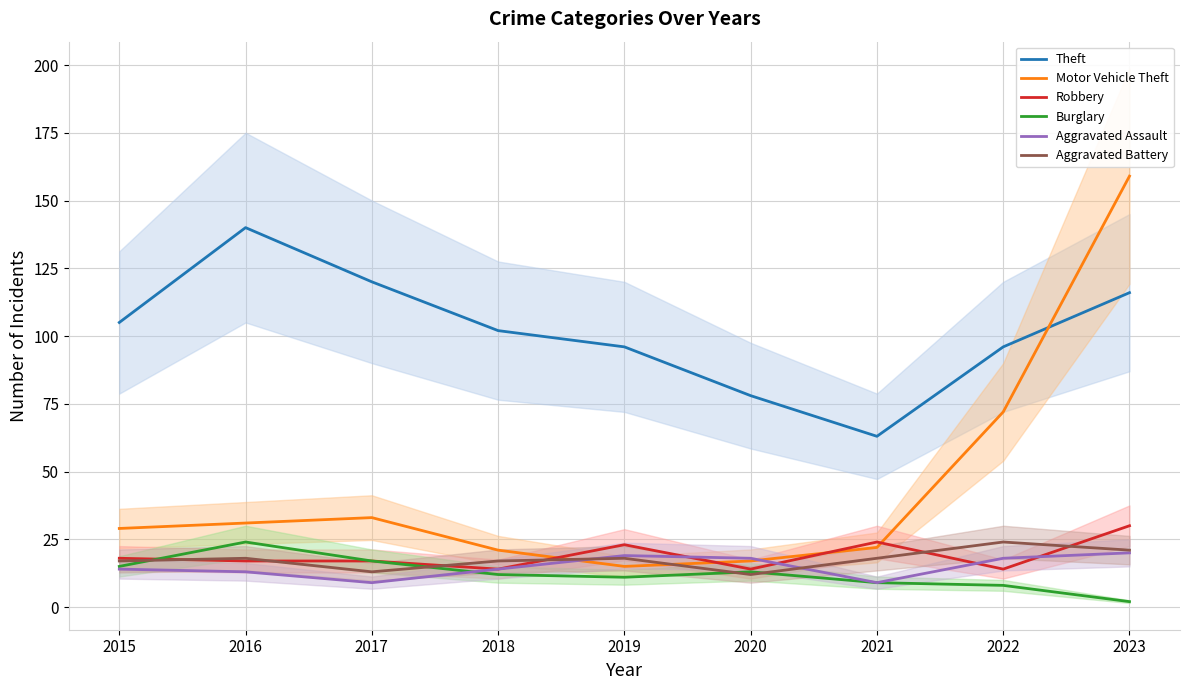

What is the total value across all series at 2018?

180